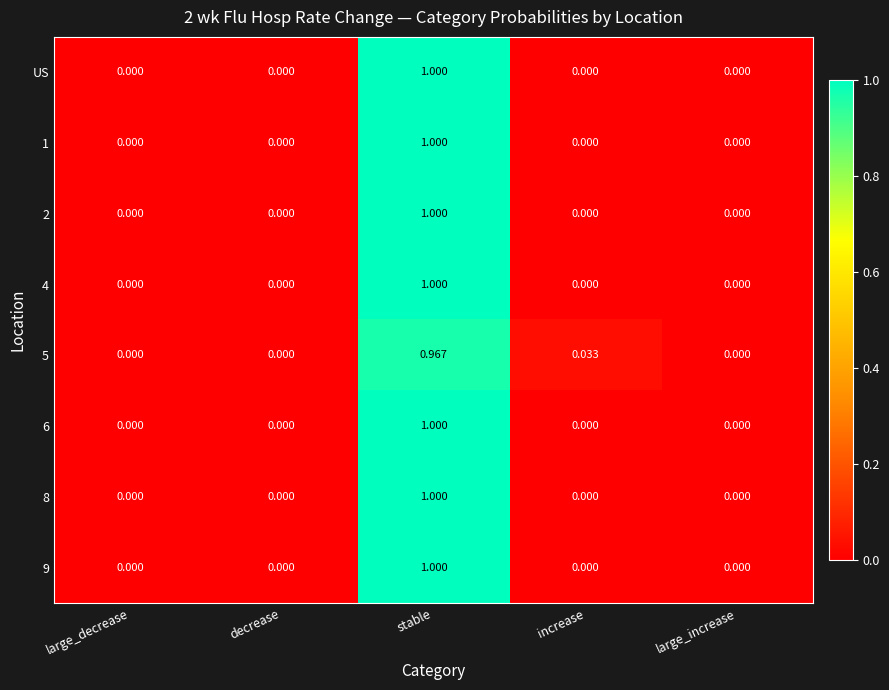

At which label does 6 reach its peak?

stable